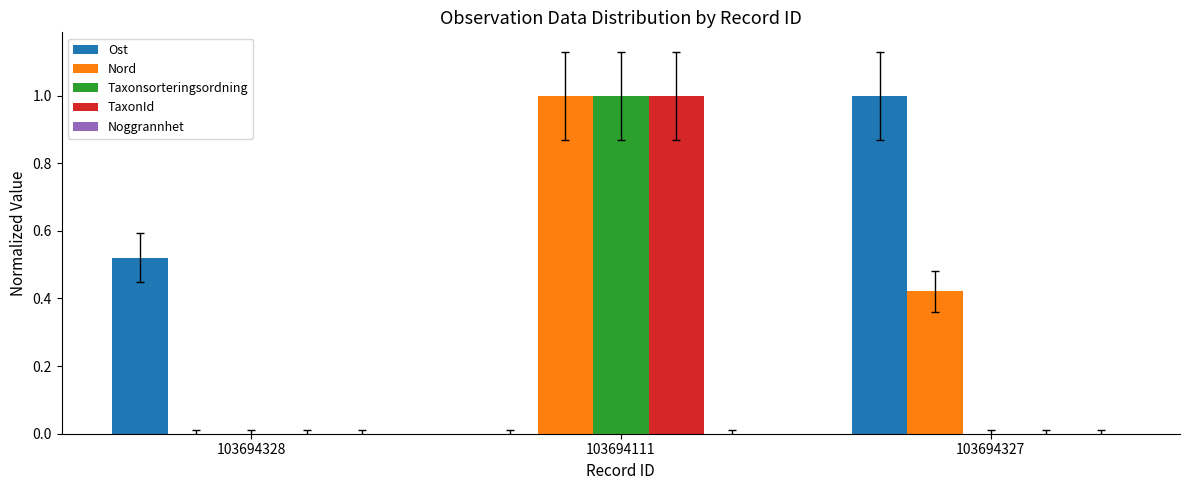

What is the sum of all TaxonId values?

1.0